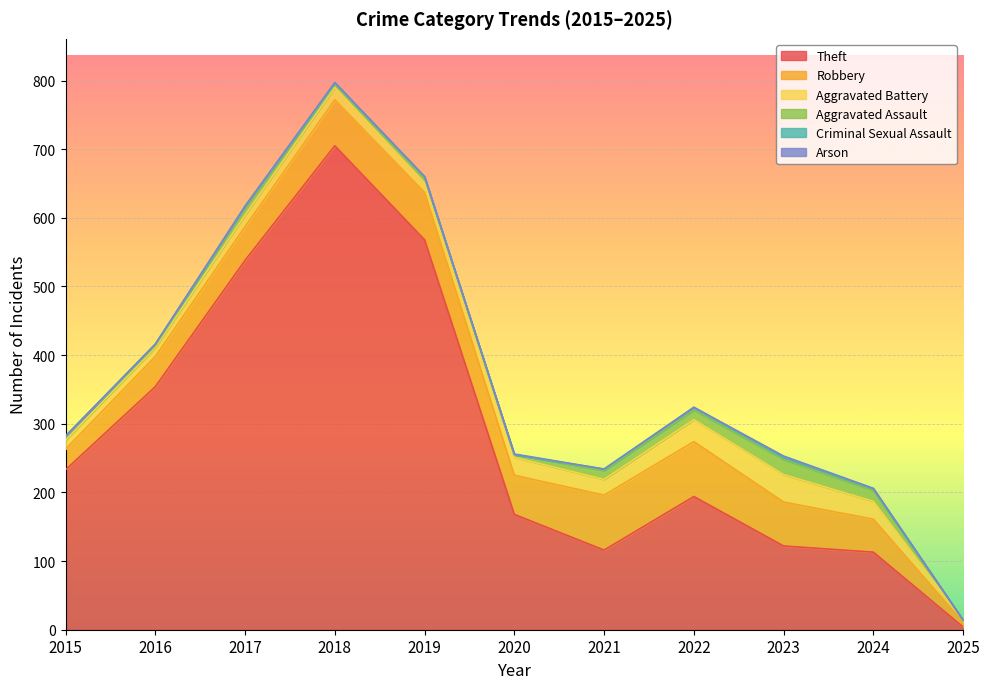

What is the difference between the maximum and second lowest values in the Aggravated Assault series?

19